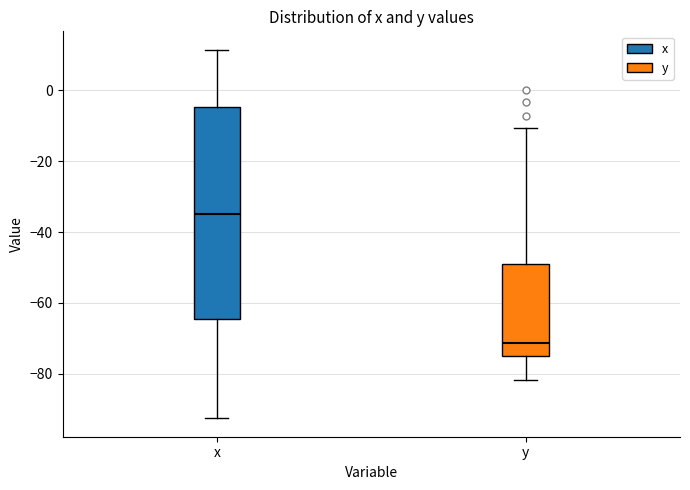

Which box is the tallest, from its lower edge to its upper edge?

x